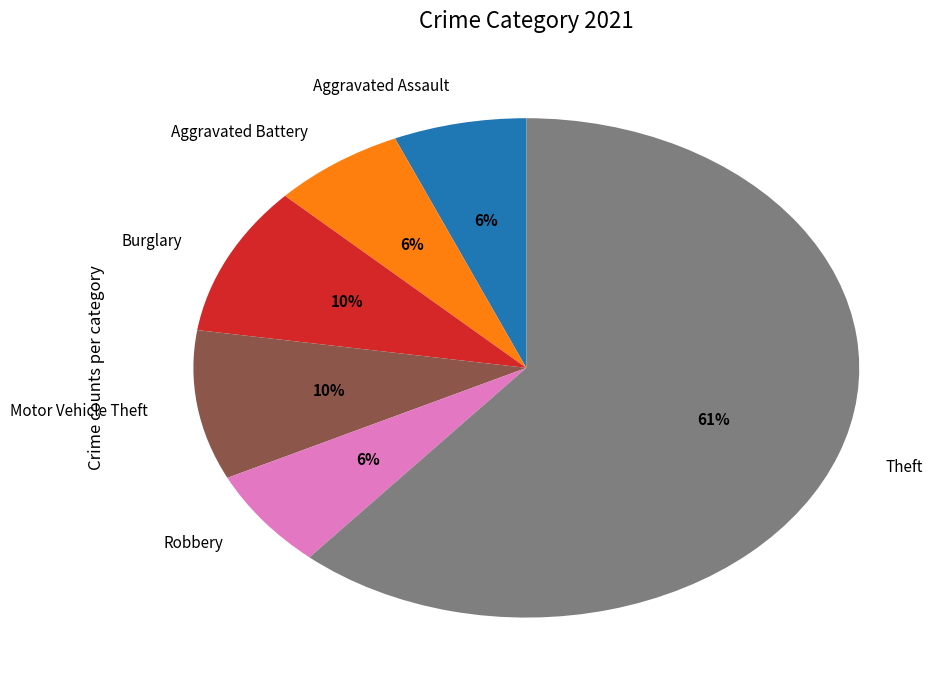

Is the sum of Aggravated Assault and Aggravated Battery greater than half?

No